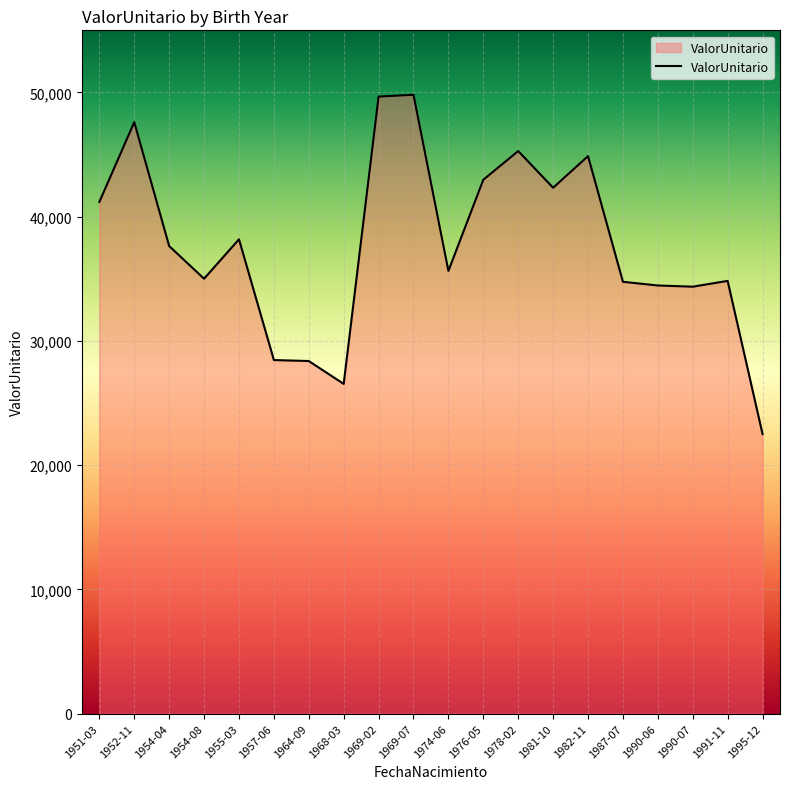

Approximately how many times larger is the value at 1952-11 compared to 1954-08?

1.4